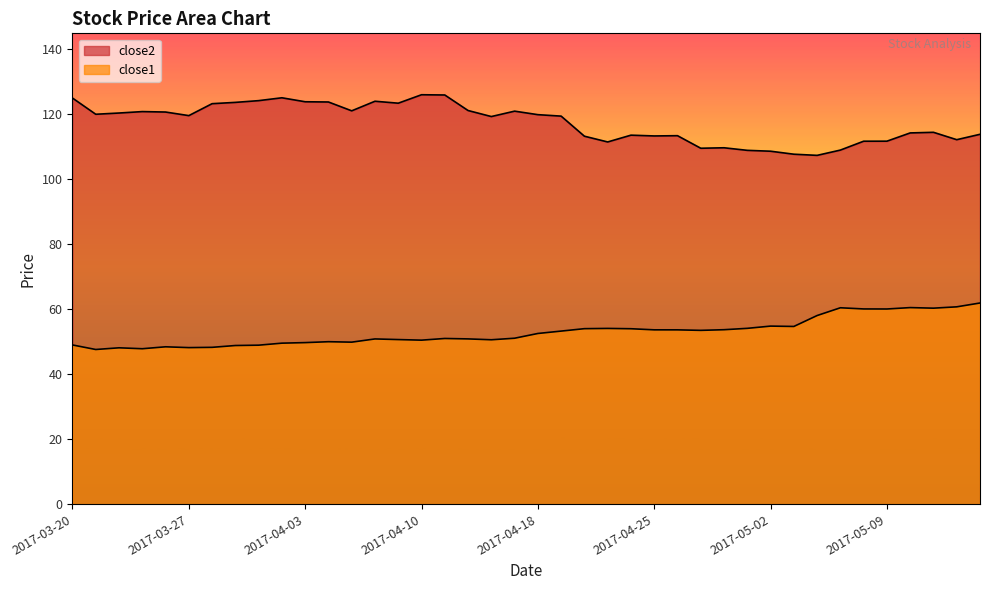

Is it true that close2 equals 113.8 at 2017-05-15?

True